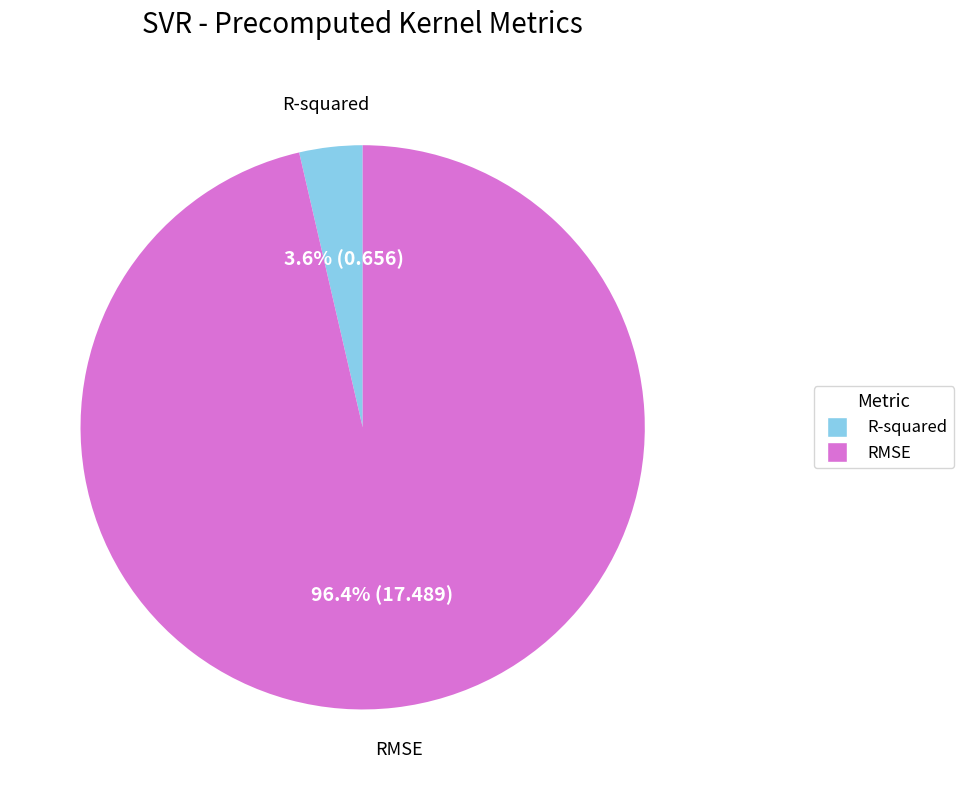

How much of the chart is everything except R-squared?

96.4%